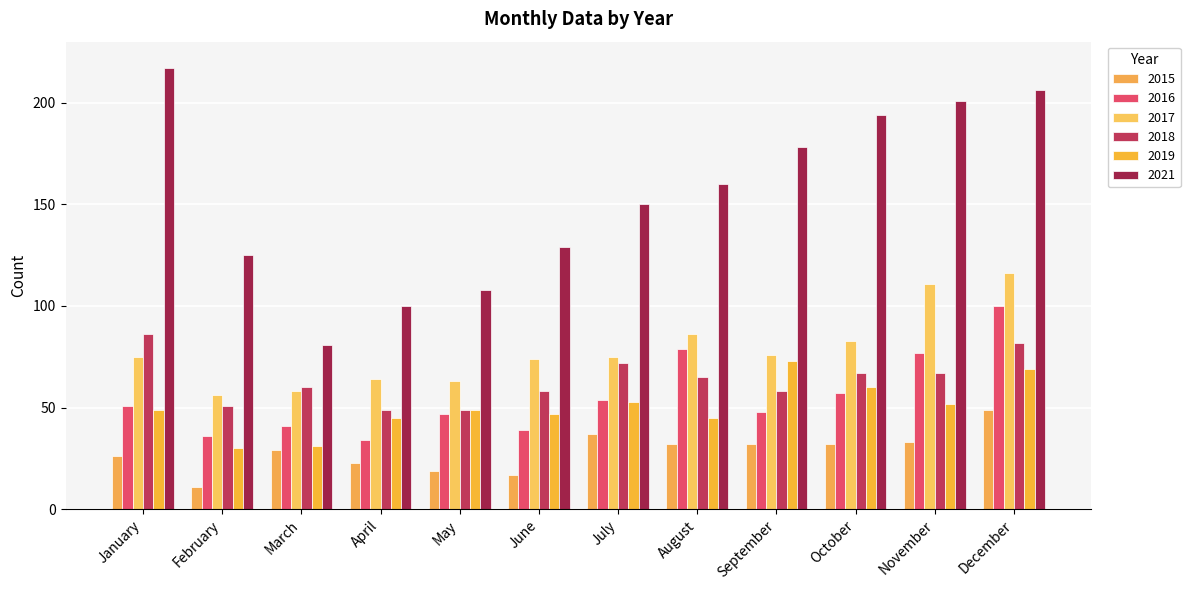

List the labels in order of 2016 value, largest first.

December, August, November, October, July, January, September, May, March, June, February, April